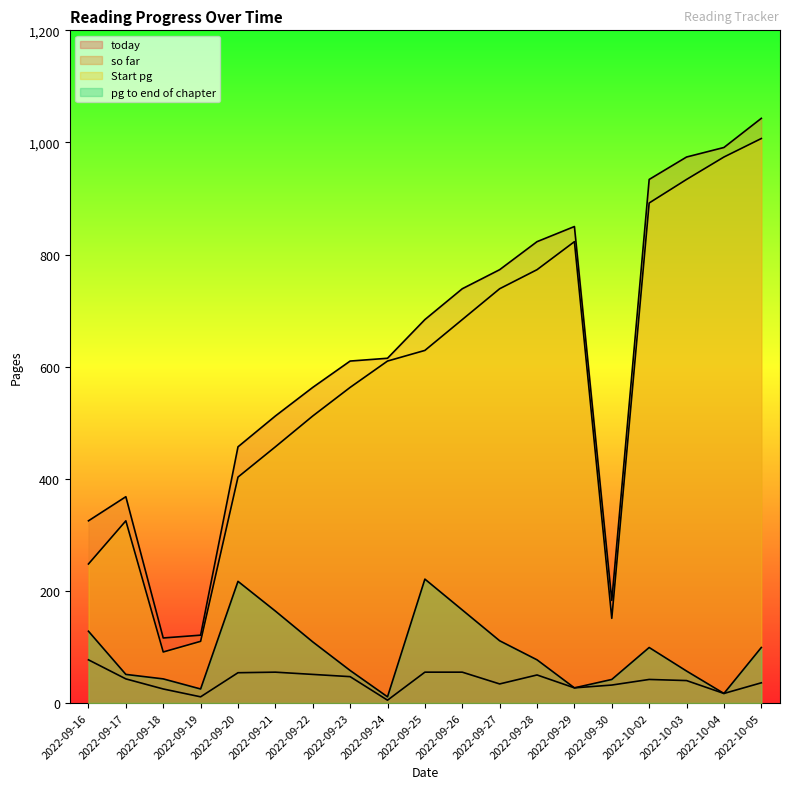

What is the spread (max minus min) of values at 2022-09-22?

512